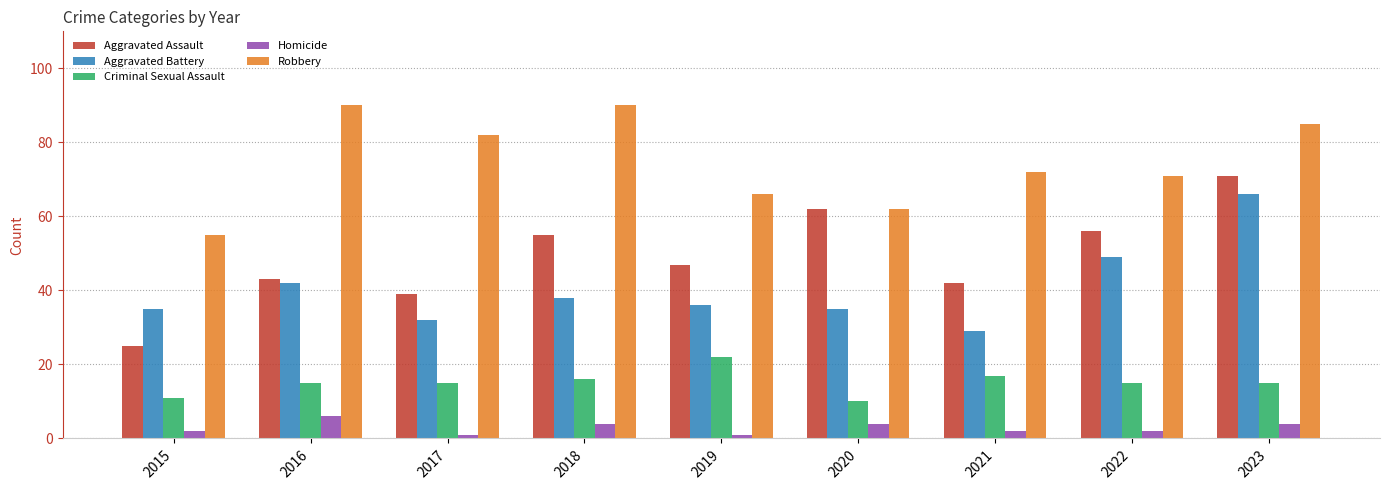

Which series has the widest spread of values?

Aggravated Assault